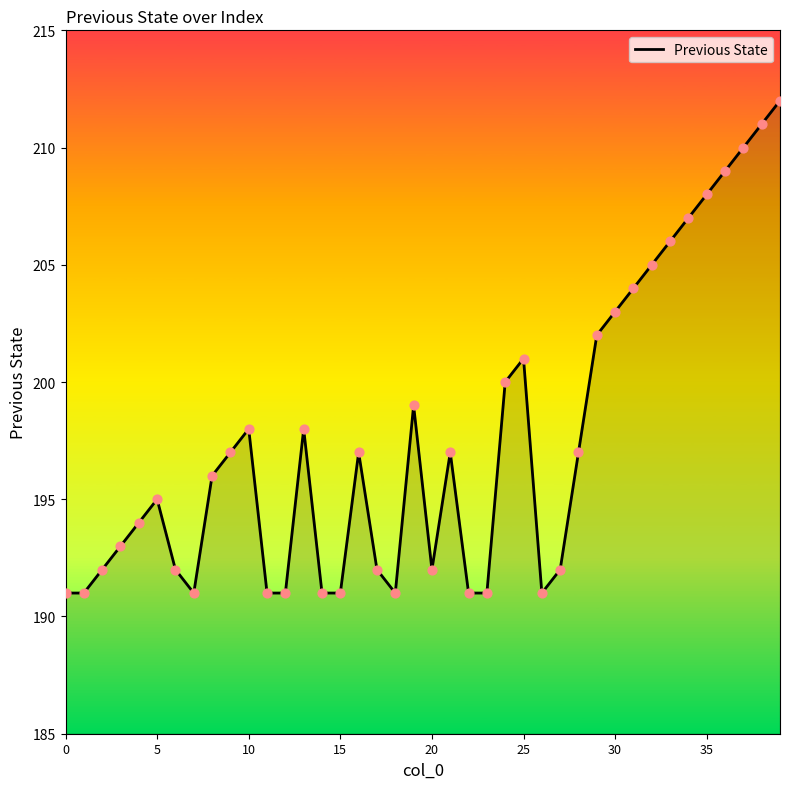

What is the minimum value shown in the chart?

191